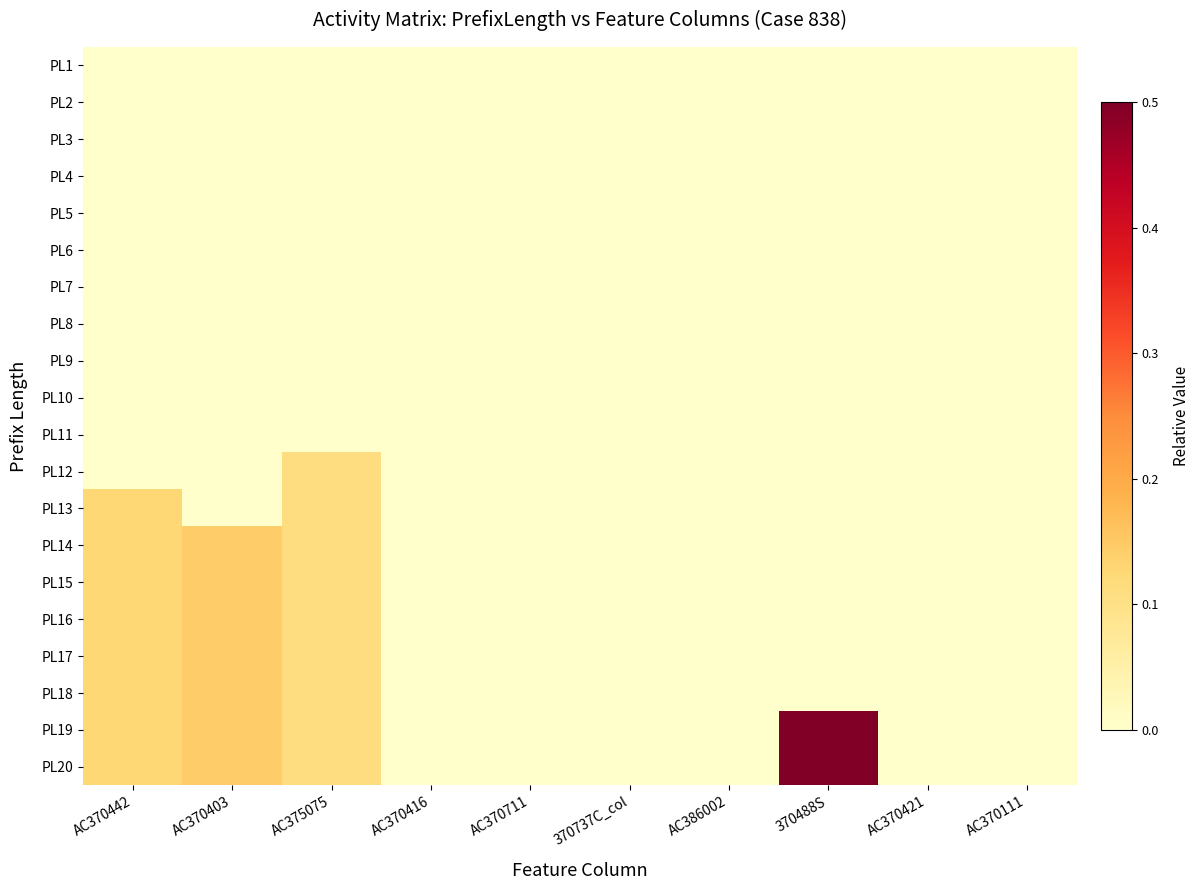

Reading left to right, transcribe all the data shown in this chart.

PL1: AC370442=0.0	AC370403=0.0	AC375075=0.0	AC370416=0.0	AC370711=0.0	370737C_col=0.0	AC386002=0.0	370488S=0.0	AC370421=0.0	AC370111=0.0
PL2: AC370442=0.0	AC370403=0.0	AC375075=0.0	AC370416=0.0	AC370711=0.0	370737C_col=0.0	AC386002=0.0	370488S=0.0	AC370421=0.0	AC370111=0.0
PL3: AC370442=0.0	AC370403=0.0	AC375075=0.0	AC370416=0.0	AC370711=0.0	370737C_col=0.0	AC386002=0.0	370488S=0.0	AC370421=0.0	AC370111=0.0
PL4: AC370442=0.0	AC370403=0.0	AC375075=0.0	AC370416=0.0	AC370711=0.0	370737C_col=0.0	AC386002=0.0	370488S=0.0	AC370421=0.0	AC370111=0.0
PL5: AC370442=0.0	AC370403=0.0	AC375075=0.0	AC370416=0.0	AC370711=0.0	370737C_col=0.0	AC386002=0.0	370488S=0.0	AC370421=0.0	AC370111=0.0
PL6: AC370442=0.0	AC370403=0.0	AC375075=0.0	AC370416=0.0	AC370711=0.0	370737C_col=0.0	AC386002=0.0	370488S=0.0	AC370421=0.0	AC370111=0.0
PL7: AC370442=0.0	AC370403=0.0	AC375075=0.0	AC370416=0.0	AC370711=0.0	370737C_col=0.0	AC386002=0.0	370488S=0.0	AC370421=0.0	AC370111=0.0
PL8: AC370442=0.0	AC370403=0.0	AC375075=0.0	AC370416=0.0	AC370711=0.0	370737C_col=0.0	AC386002=0.0	370488S=0.0	AC370421=0.0	AC370111=0.0
PL9: AC370442=0.0	AC370403=0.0	AC375075=0.0	AC370416=0.0	AC370711=0.0	370737C_col=0.0	AC386002=0.0	370488S=0.0	AC370421=0.0	AC370111=0.0
PL10: AC370442=0.0	AC370403=0.0	AC375075=0.0	AC370416=0.0	AC370711=0.0	370737C_col=0.0	AC386002=0.0	370488S=0.0	AC370421=0.0	AC370111=0.0
PL11: AC370442=0.0	AC370403=0.0	AC375075=0.0	AC370416=0.0	AC370711=0.0	370737C_col=0.0	AC386002=0.0	370488S=0.0	AC370421=0.0	AC370111=0.0
PL12: AC370442=0.0	AC370403=0.0	AC375075=0.1	AC370416=0.0	AC370711=0.0	370737C_col=0.0	AC386002=0.0	370488S=0.0	AC370421=0.0	AC370111=0.0
PL13: AC370442=0.1	AC370403=0.0	AC375075=0.1	AC370416=0.0	AC370711=0.0	370737C_col=0.0	AC386002=0.0	370488S=0.0	AC370421=0.0	AC370111=0.0
PL14: AC370442=0.1	AC370403=0.1	AC375075=0.1	AC370416=0.0	AC370711=0.0	370737C_col=0.0	AC386002=0.0	370488S=0.0	AC370421=0.0	AC370111=0.0
PL15: AC370442=0.1	AC370403=0.1	AC375075=0.1	AC370416=0.0	AC370711=0.0	370737C_col=0.0	AC386002=0.0	370488S=0.0	AC370421=0.0	AC370111=0.0
PL16: AC370442=0.1	AC370403=0.1	AC375075=0.1	AC370416=0.0	AC370711=0.0	370737C_col=0.0	AC386002=0.0	370488S=0.0	AC370421=0.0	AC370111=0.0
PL17: AC370442=0.1	AC370403=0.1	AC375075=0.1	AC370416=0.0	AC370711=0.0	370737C_col=0.0	AC386002=0.0	370488S=0.0	AC370421=0.0	AC370111=0.0
PL18: AC370442=0.1	AC370403=0.1	AC375075=0.1	AC370416=0.0	AC370711=0.0	370737C_col=0.0	AC386002=0.0	370488S=0.0	AC370421=0.0	AC370111=0.0
PL19: AC370442=0.1	AC370403=0.1	AC375075=0.1	AC370416=0.0	AC370711=0.0	370737C_col=0.0	AC386002=0.0	370488S=0.5	AC370421=0.0	AC370111=0.0
PL20: AC370442=0.1	AC370403=0.1	AC375075=0.1	AC370416=0.0	AC370711=0.0	370737C_col=0.0	AC386002=0.0	370488S=0.5	AC370421=0.0	AC370111=0.0